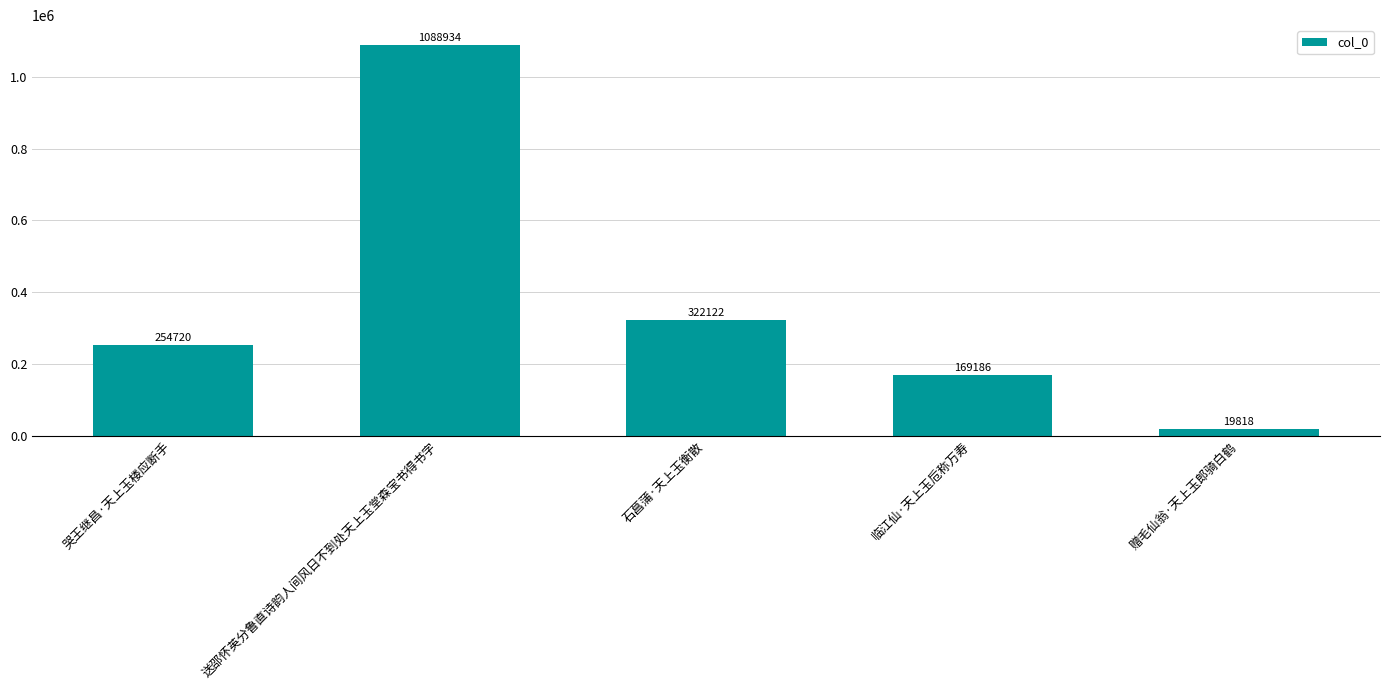

What is the greatest value displayed?

1088934